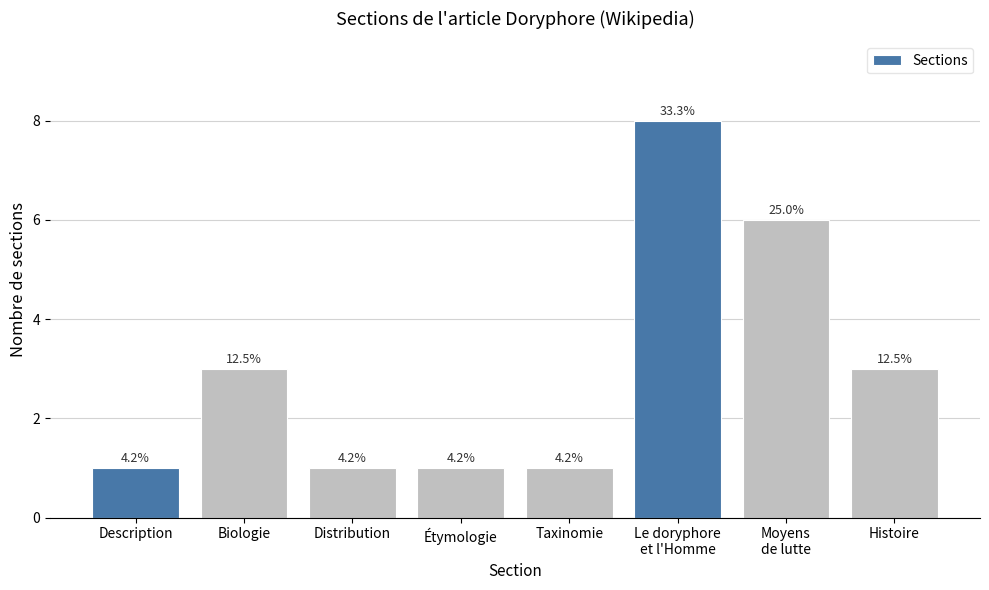

The value at Biologie is 4. True or false?

False